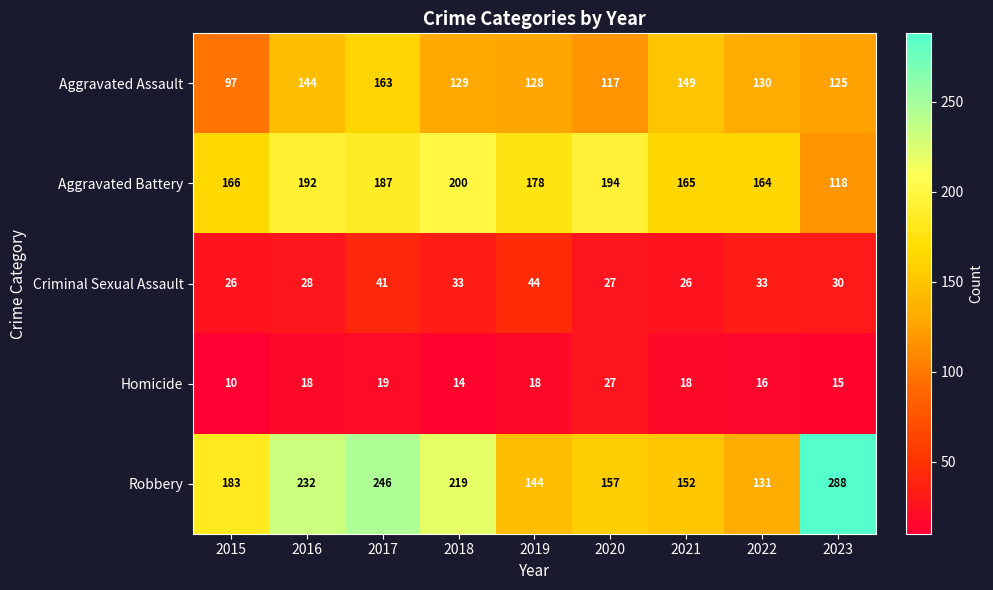

True or false: Homicide has a value of 27 at 2016.

False